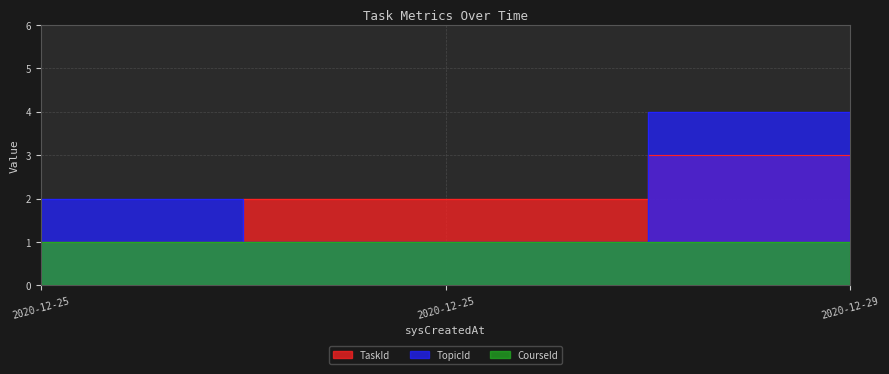

How many TaskId values are between 1 and 3?

3